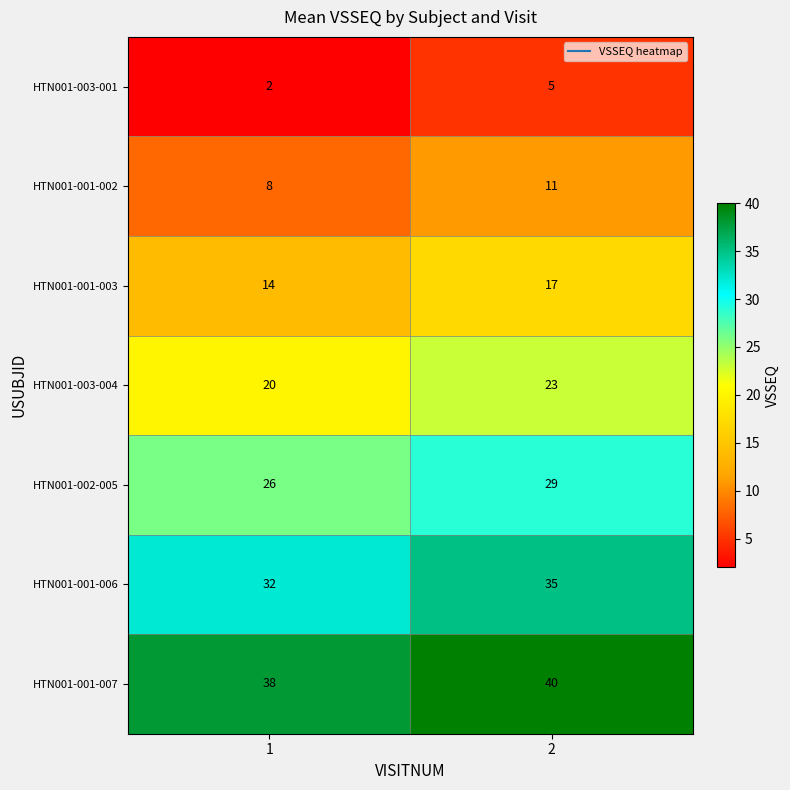

What is the spread (max minus min) of values at 1?

36